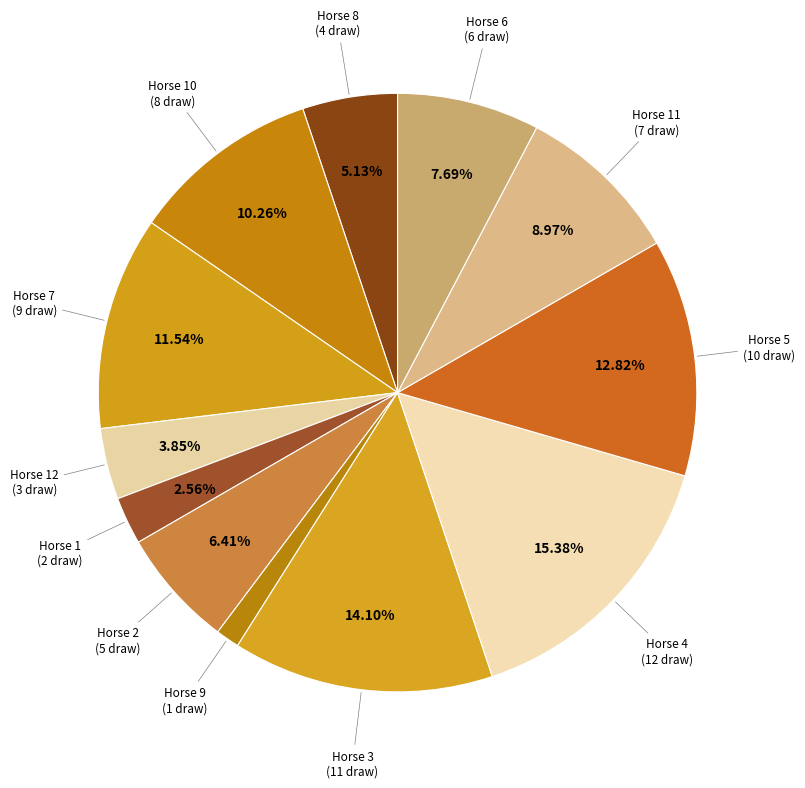

Does Horse 6 (6 draw) represent more than half of the total?

No